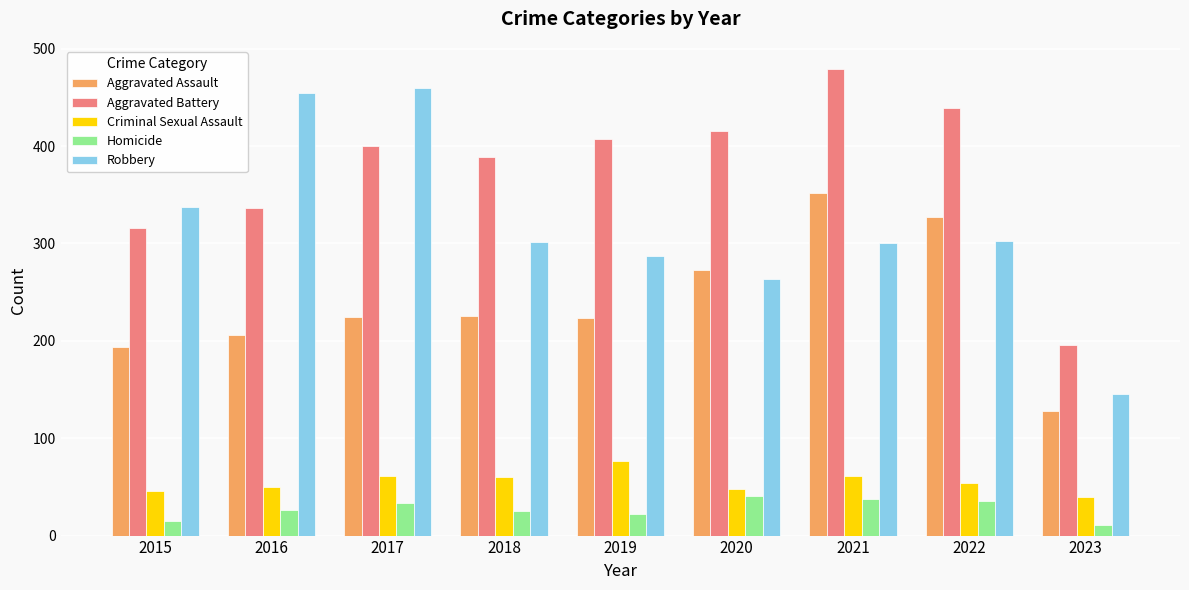

The value of Aggravated Battery at 2015 is 316. True or false?

True